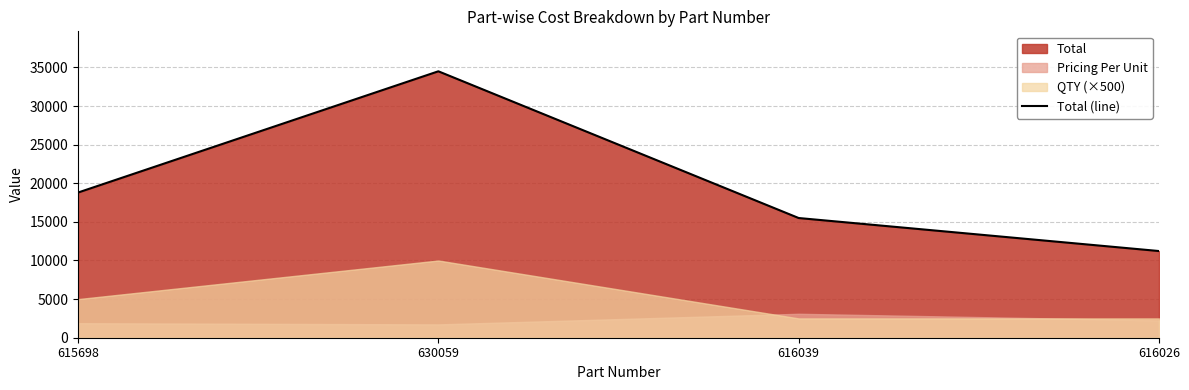

What is the greatest value displayed?

34500